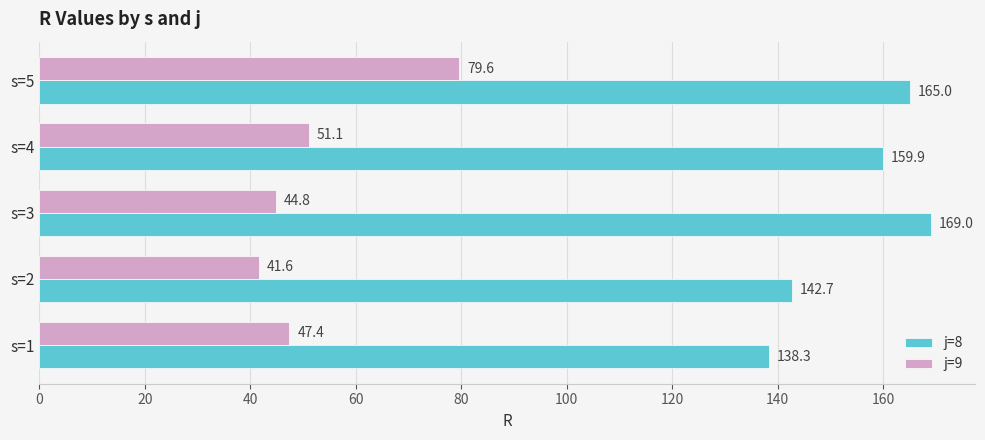

List the series in order of their peak value, lowest first.

j=9, j=8